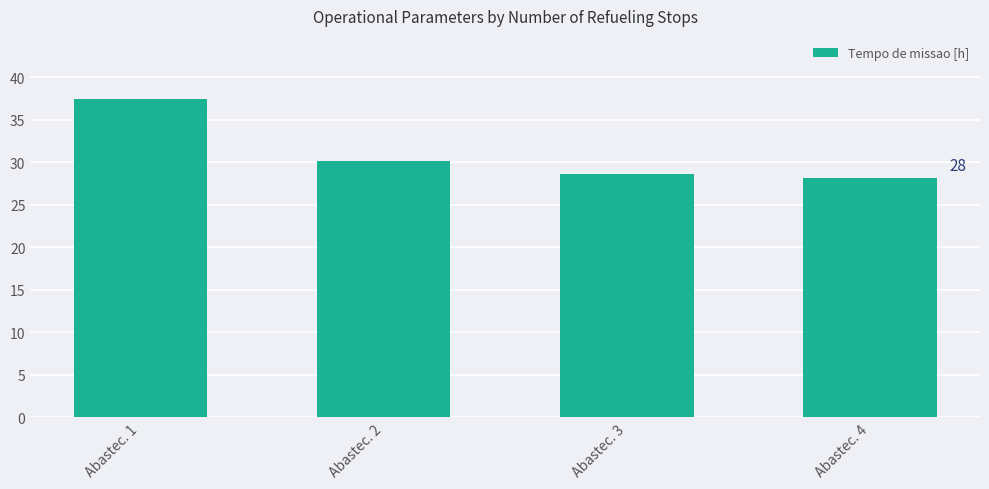

What is the change in value from Abastec. 2 to Abastec. 4?

-2.0